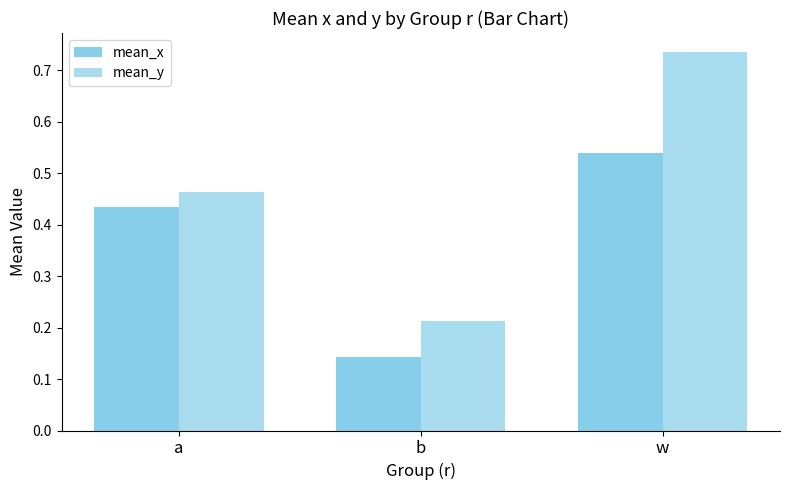

Which series has the widest spread of values?

mean_y